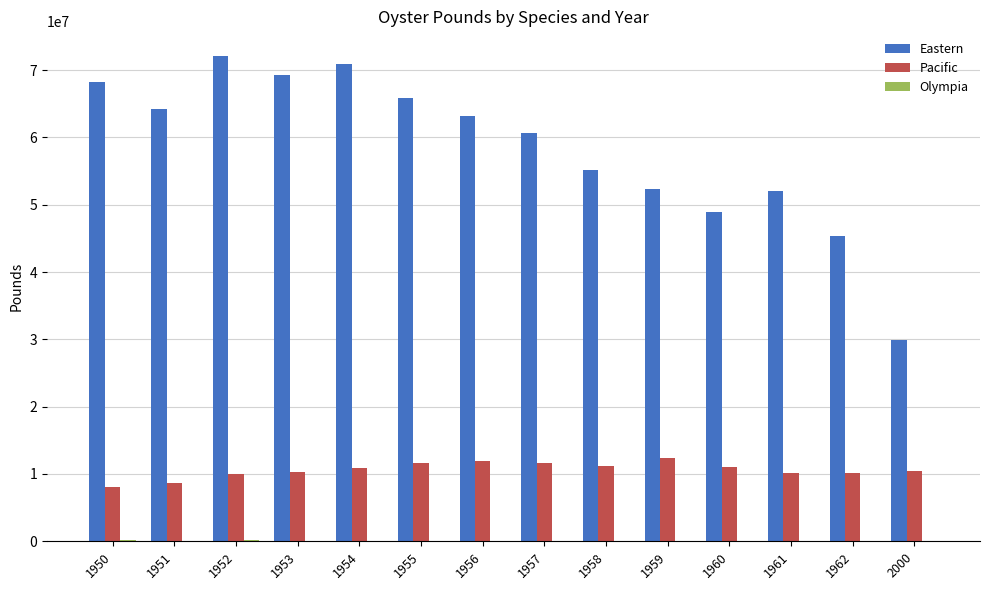

What is the sum of all Eastern values?

818447292